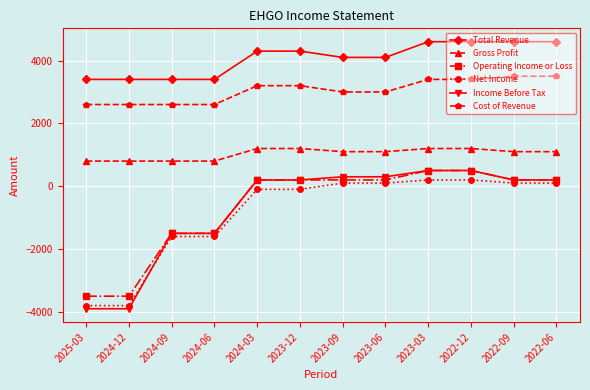

Reading left to right, list all the values displayed in this chart.

Total Revenue: 3400	3400	3400	3400	4300	4300	4100	4100	4600	4600	4600	4600
Gross Profit: 800	800	800	800	1200	1200	1100	1100	1200	1200	1100	1100
Operating Income or Loss: -3500	-3500	-1500	-1500	200	200	200	200	500	500	200	200
Net Income: -3800	-3800	-1600	-1600	-100	-100	100	100	200	200	100	100
Income Before Tax: -3900	-3900	-1500	-1500	200	200	300	300	500	500	200	200
Cost of Revenue: 2600	2600	2600	2600	3200	3200	3000	3000	3400	3400	3500	3500